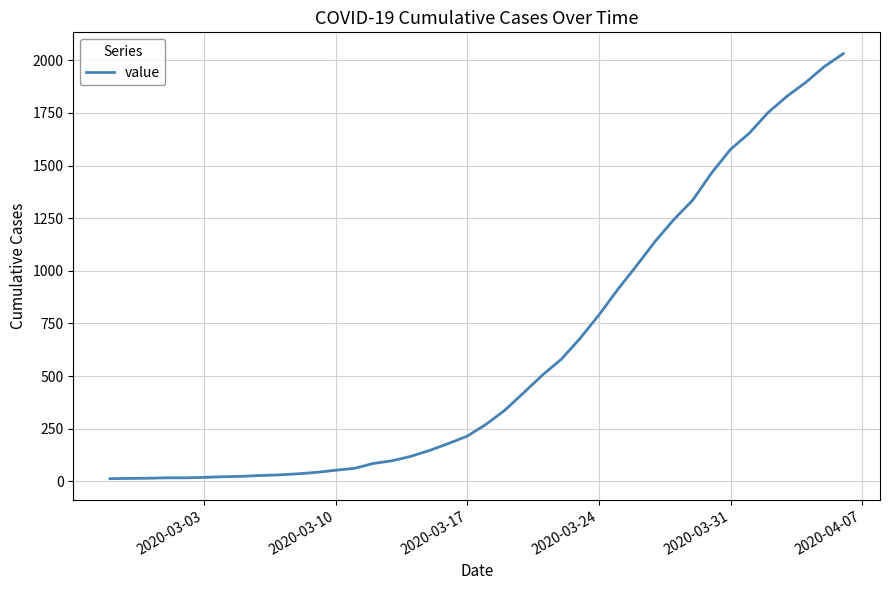

What is the difference between the maximum and minimum values?

2019